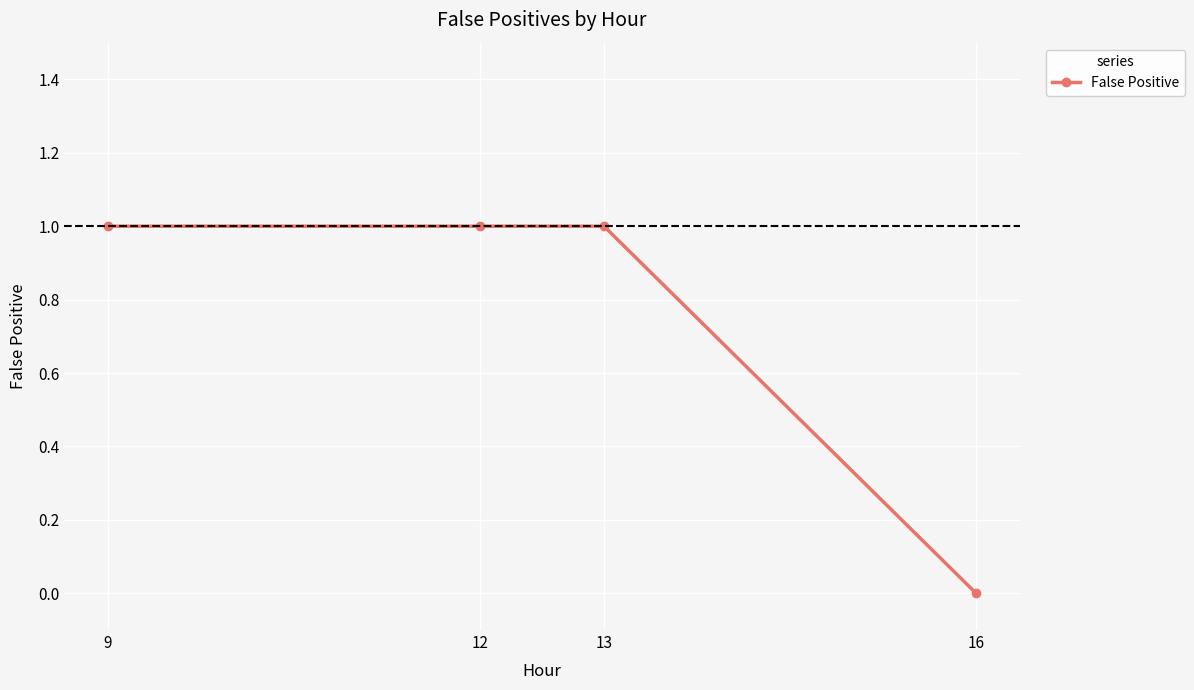

Is this an area chart (filled region under the line)?

No